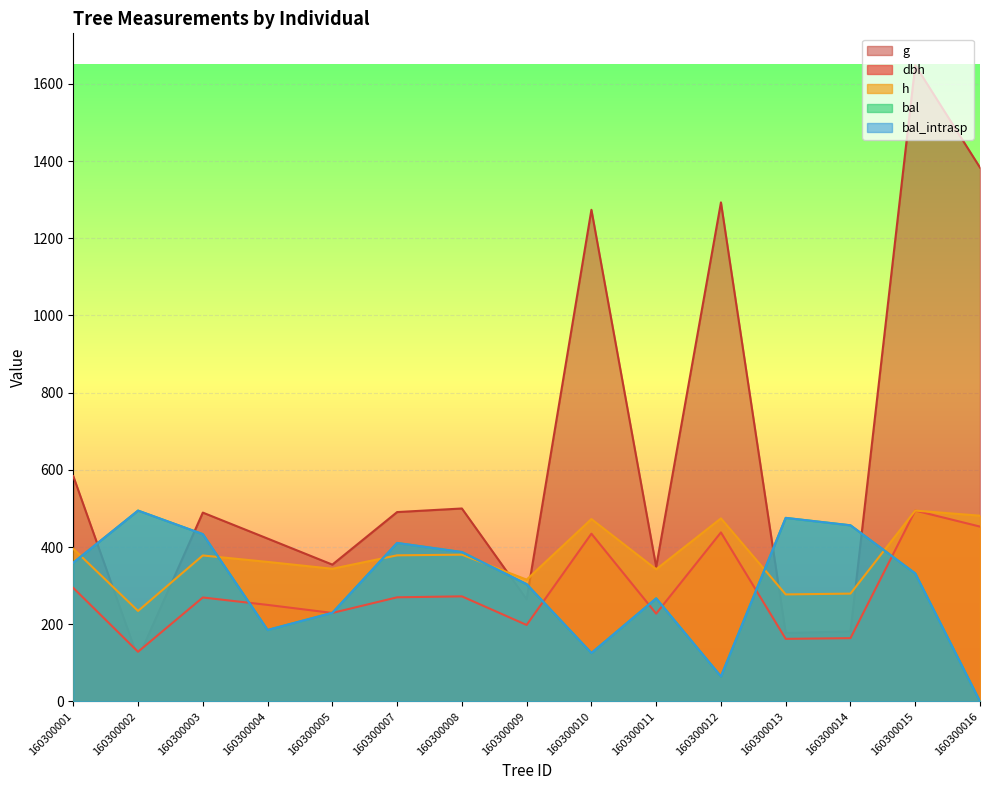

Reading left to right, transcribe all the data shown in this chart.

dbh: 294.3	128.8	269.5	250.2	229.4	269.9	272.4	198.2	434.7	227.6	438.0	162.3	164.1	494.6	453.1
h: 395.7	234.6	378.3	361.6	343.9	378.7	380.4	315.7	472.6	342.5	474.4	277.4	279.5	494.6	481.3
g: 583.8	111.8	489.4	422.1	354.6	490.7	500.0	264.9	1273.8	349.0	1292.9	177.4	181.5	1648.5	1383.2
bal: 359.6	494.6	433.6	185.3	229.7	410.7	387.2	304.0	125.6	267.2	65.0	475.7	456.4	331.8	0.0
bal_intrasp: 359.6	494.6	433.6	185.3	229.7	410.7	387.2	304.0	125.6	267.2	65.0	475.7	456.4	331.8	0.0